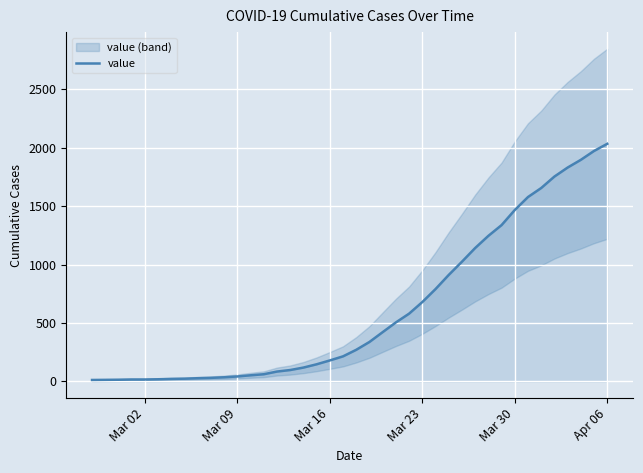

What is the highest value of the value series?

2032